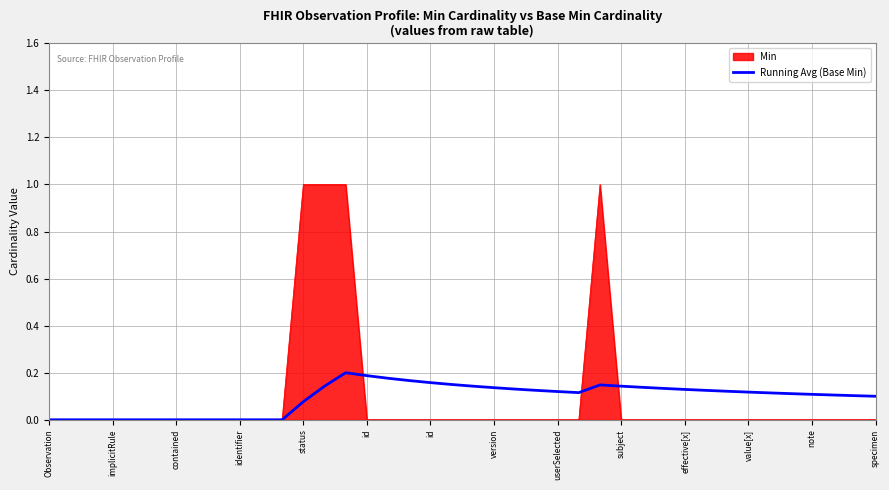

Which series has the widest spread of values?

Min